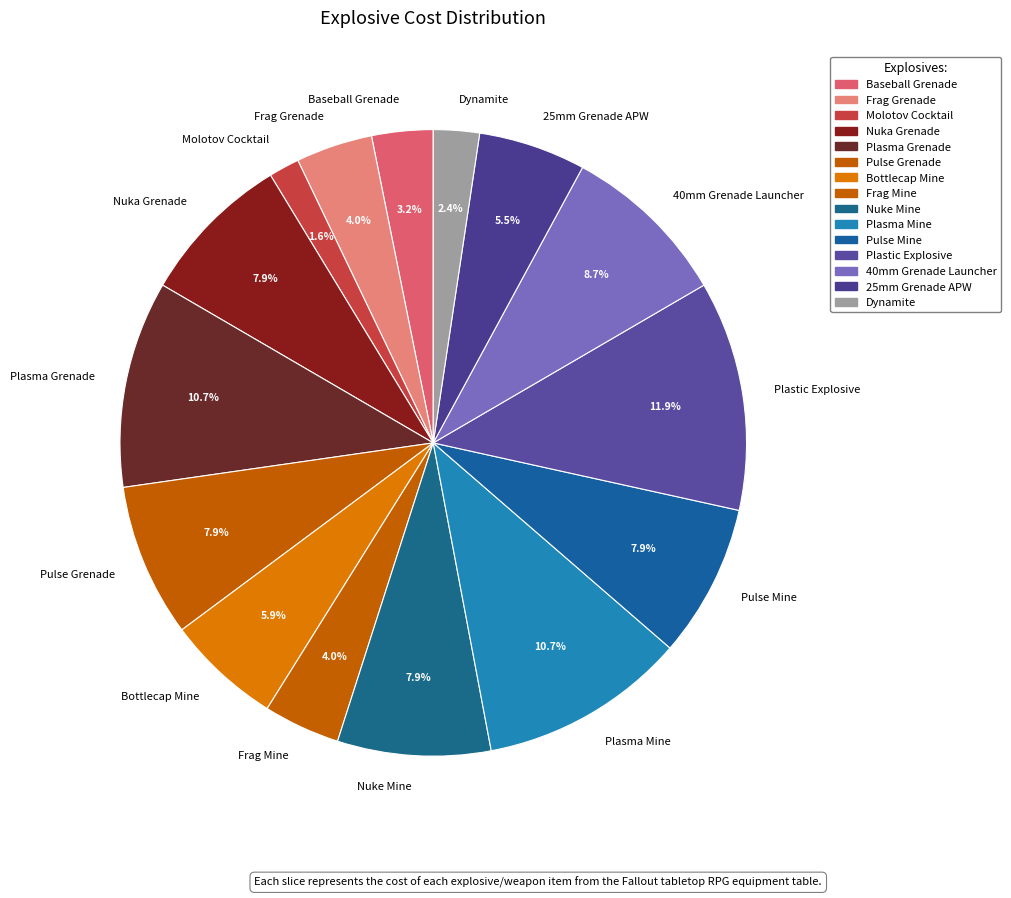

What is the ratio of the value at Pulse Grenade to the value at Pulse Mine?

1.0